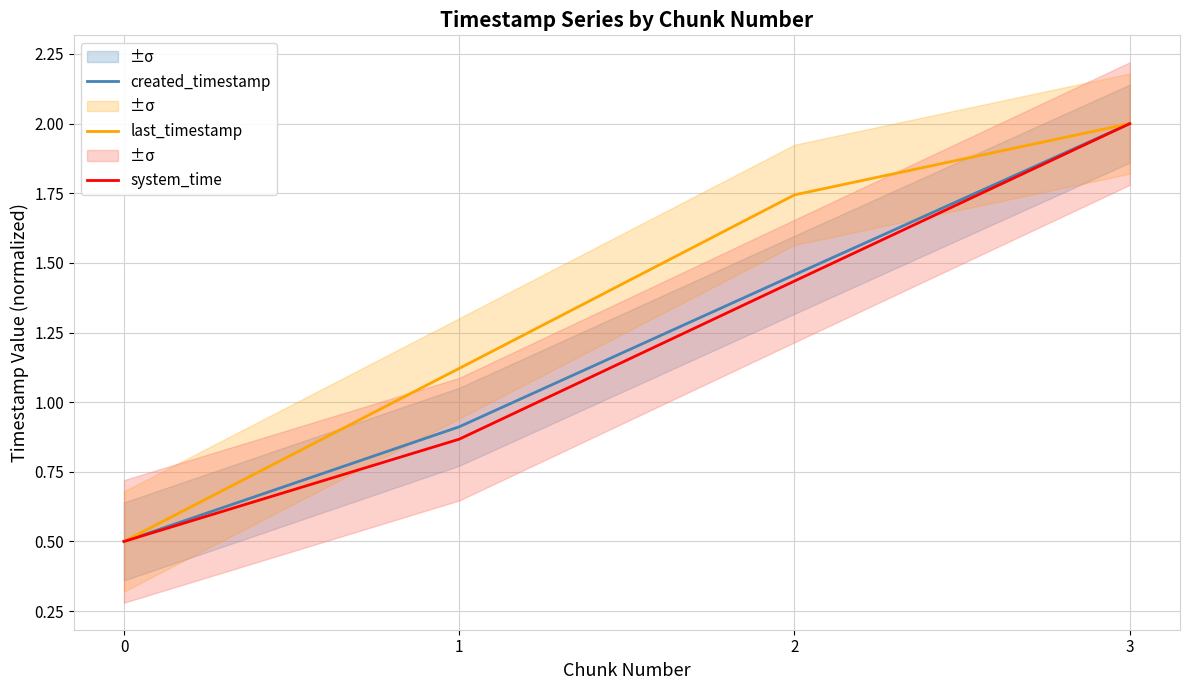

What is the highest value of the created_timestamp series?

2.0